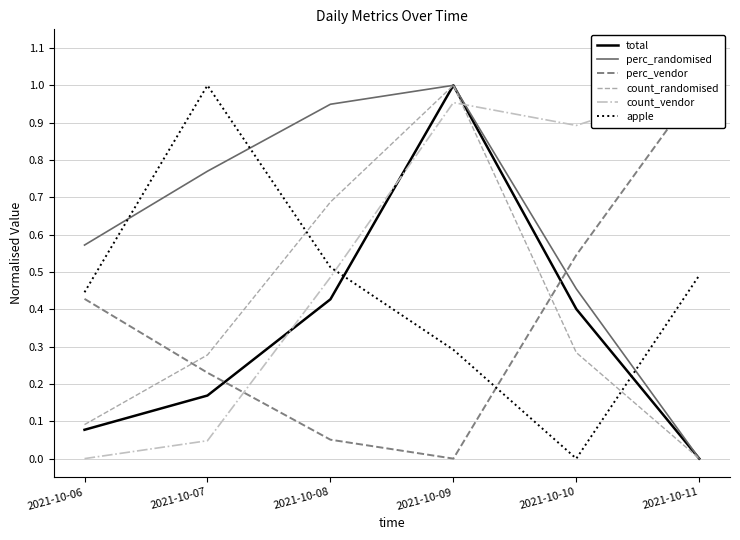

Which label corresponds to the smallest value in the chart?

2021-10-11